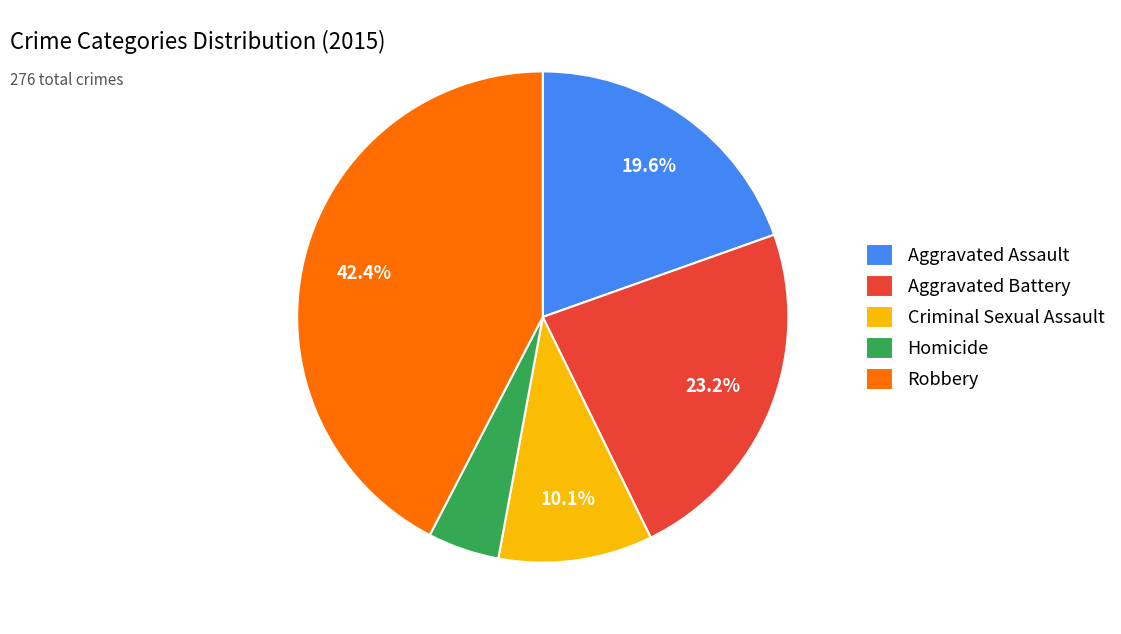

To the nearest percent, what is the combined percentage of Aggravated Assault and Criminal Sexual Assault?

30%